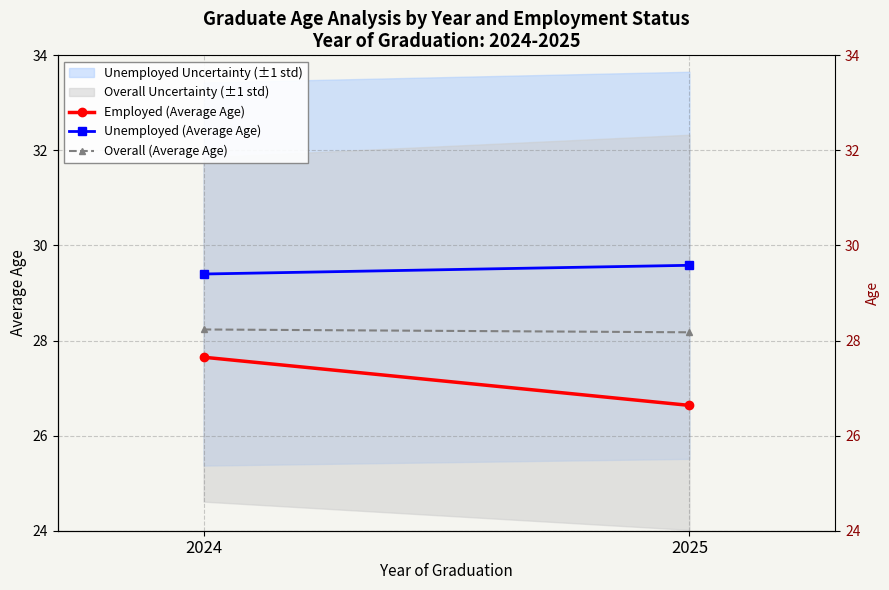

What is the difference between the Overall (Average Age) values at 2025 and 2024?

0.1